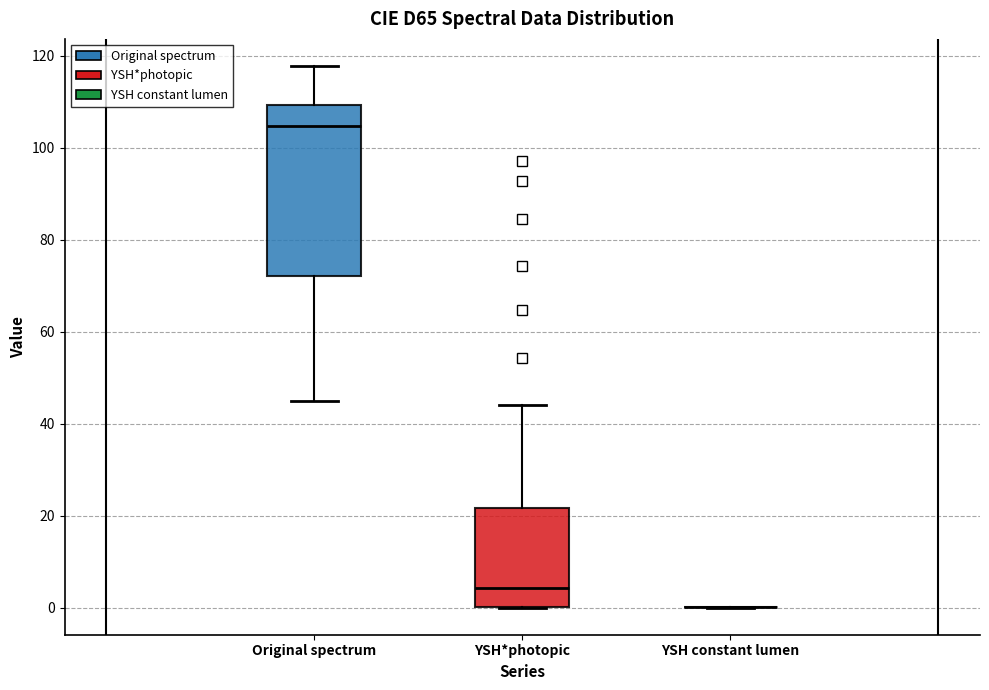

Reading left to right, transcribe this box plot: for each box, give where its median line is, the range the box spans, and where its two whiskers end, as read against the y-axis. The values are not printed on the chart, so give them approximately, as read against the axis.

Original spectrum: median 104, box 72 to 110, whiskers 44 to 118
YSH*photopic: median 4, box 0 to 22, whiskers 0 to 44
YSH constant lumen: box collapsed to a line at 0, whiskers 0 to 0